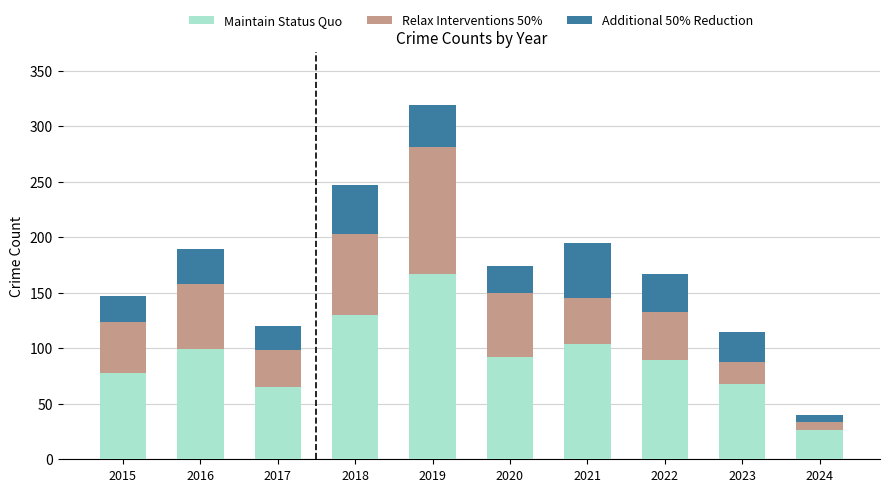

What are all the series names shown in the legend?

Maintain Status Quo, Relax Interventions 50%, Additional 50% Reduction